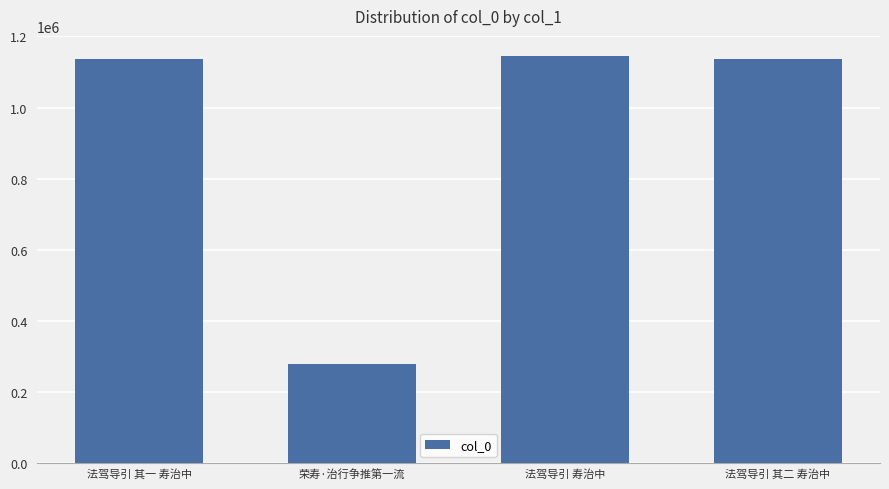

What is the difference between the second highest and minimum values?

859176